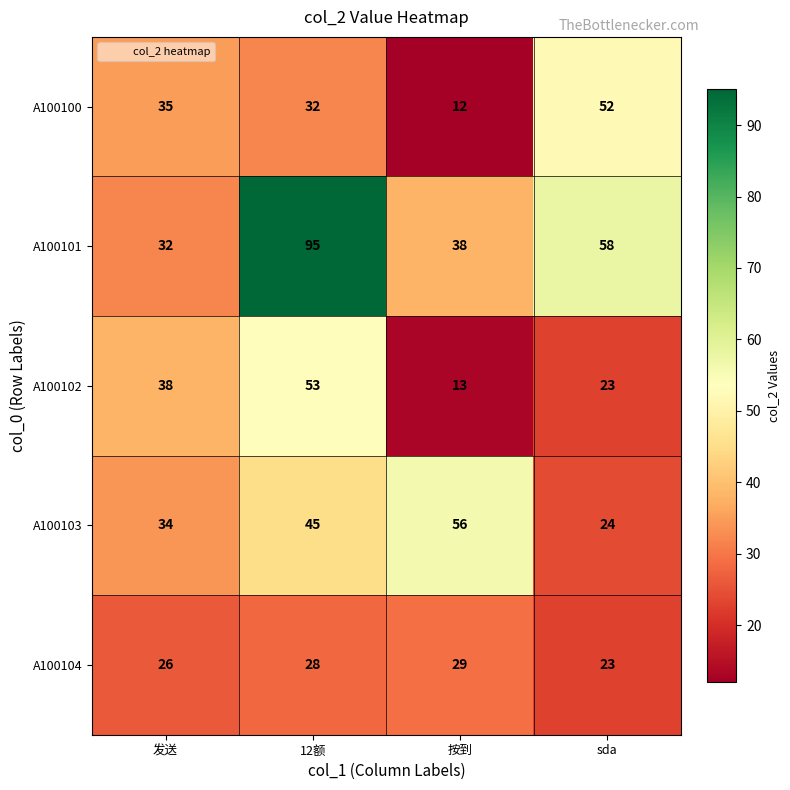

What is the greatest value displayed?

95